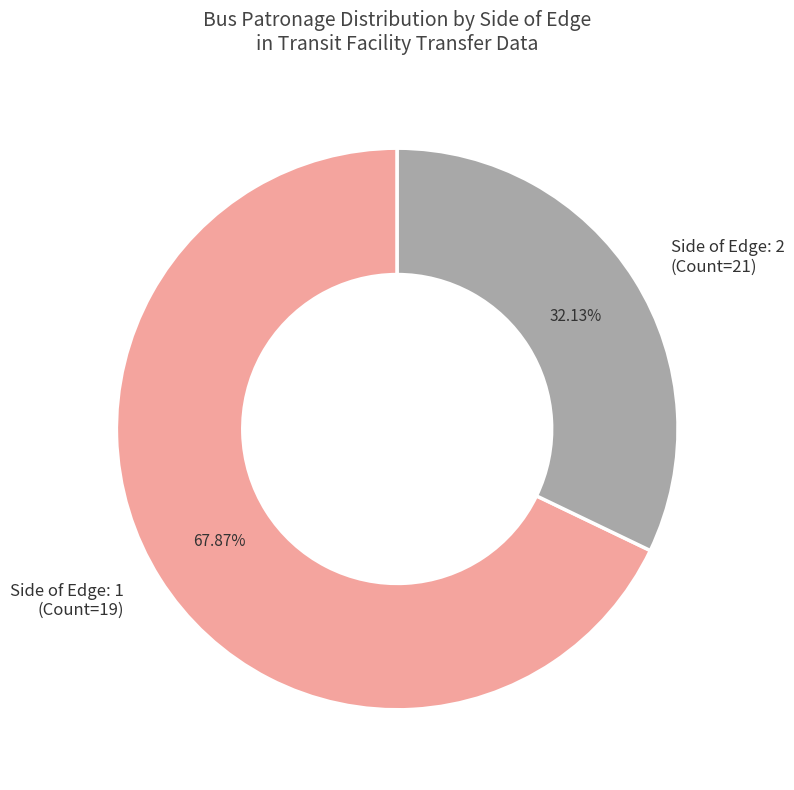

Do Side of Edge: 1 and Side of Edge: 2 together represent more than half of the pie?

Yes